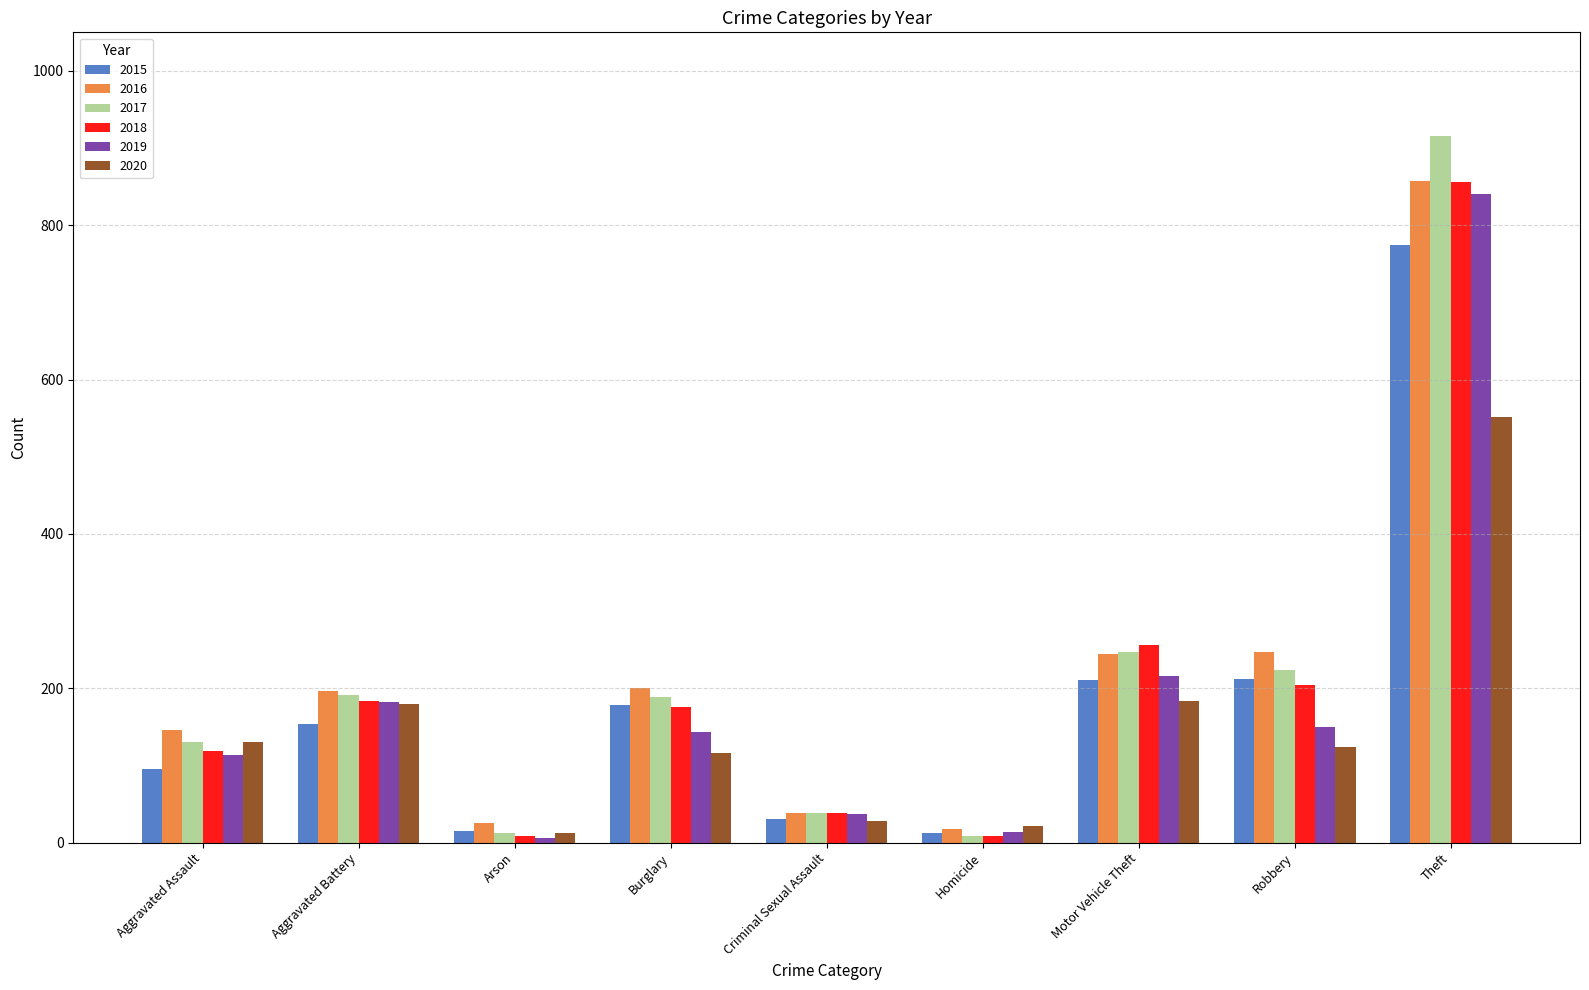

Is it true that 2018 equals 8 at Arson?

True